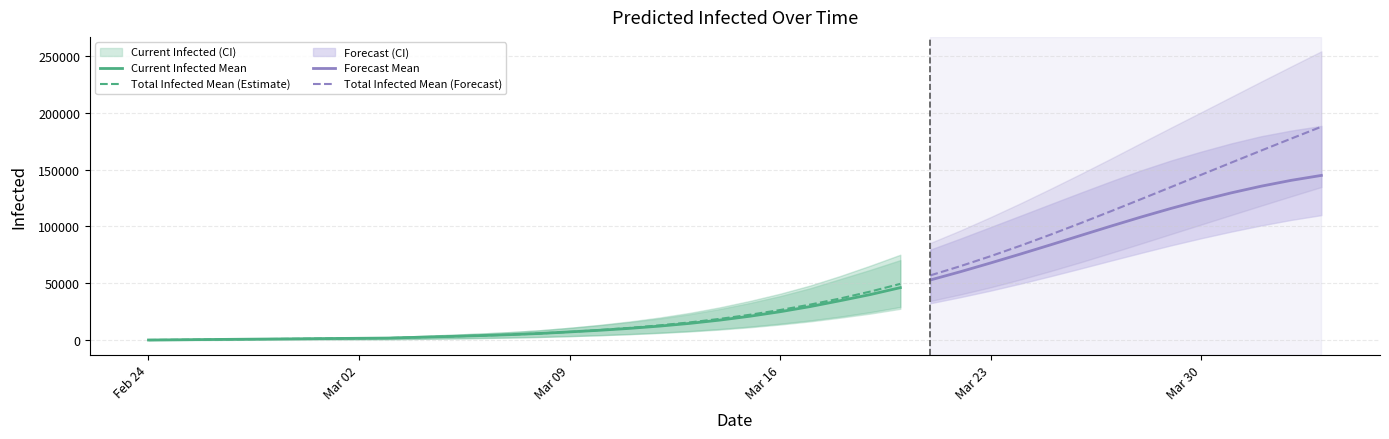

At which category is the sum across all series the highest?

39